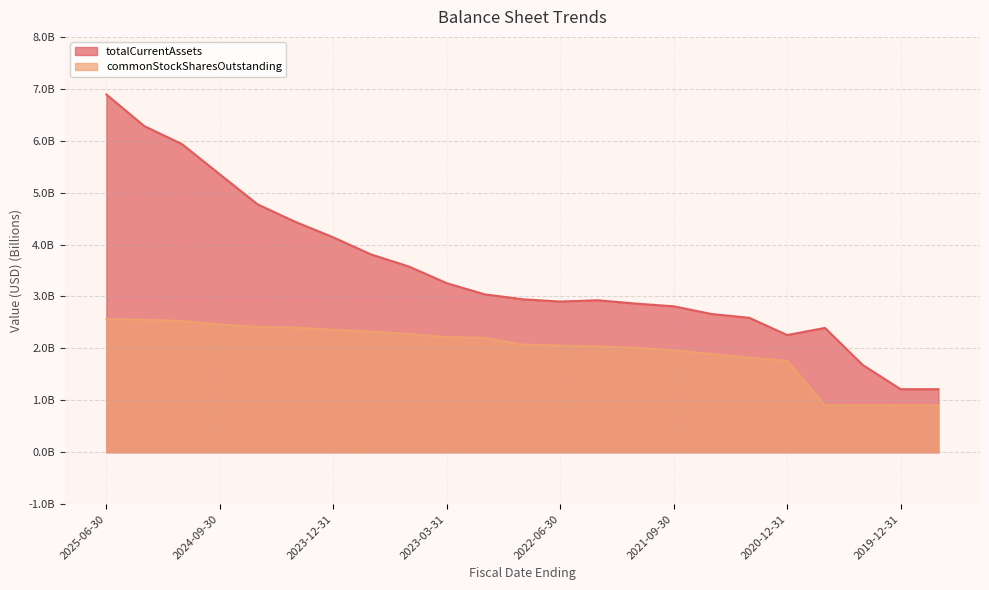

What is the total value across all series at 2023-12-31?

6.5